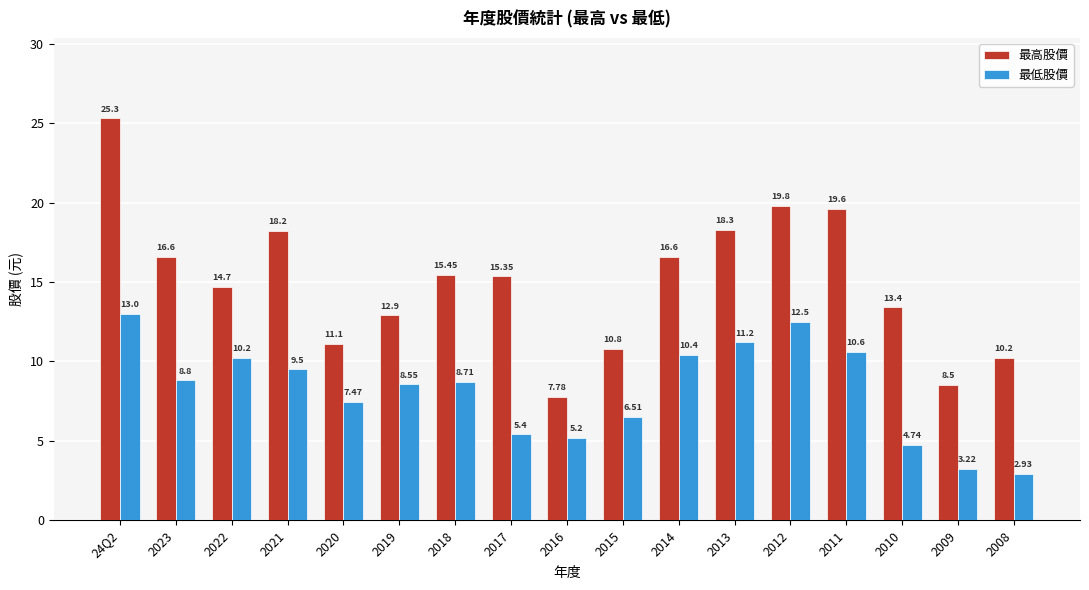

Is the value of 最低股價 at 2012 greater than the value of 最高股價 at 2011?

No